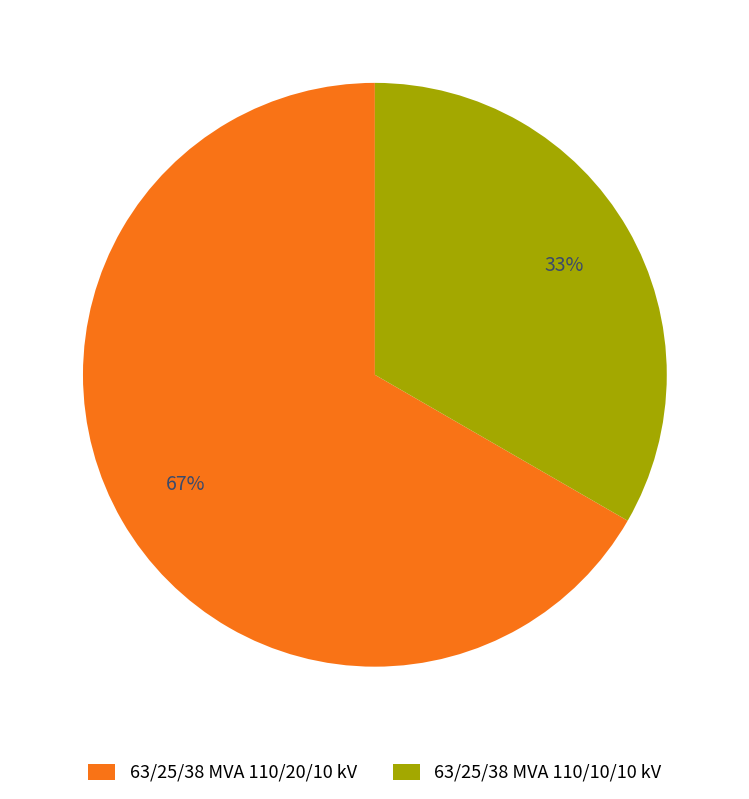

Which has a higher value, 63/25/38 MVA 110/20/10 kV or 63/25/38 MVA 110/10/10 kV?

63/25/38 MVA 110/20/10 kV